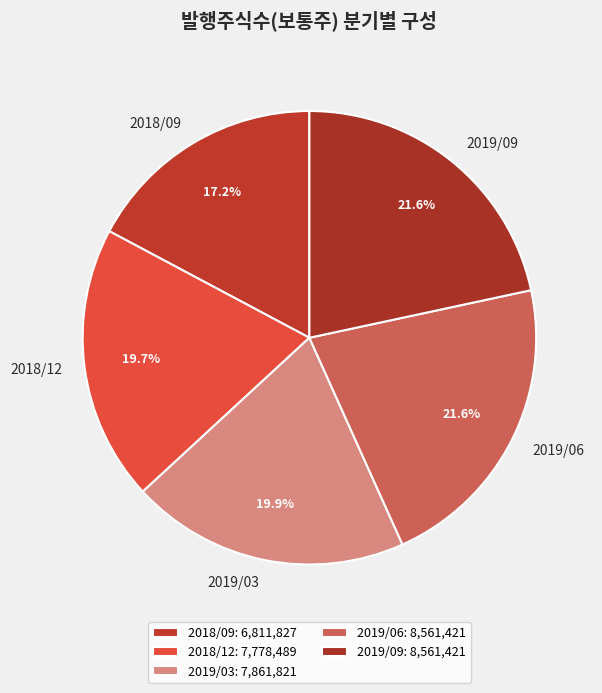

To the nearest percent, what percentage of the pie is 2018/12?

20%